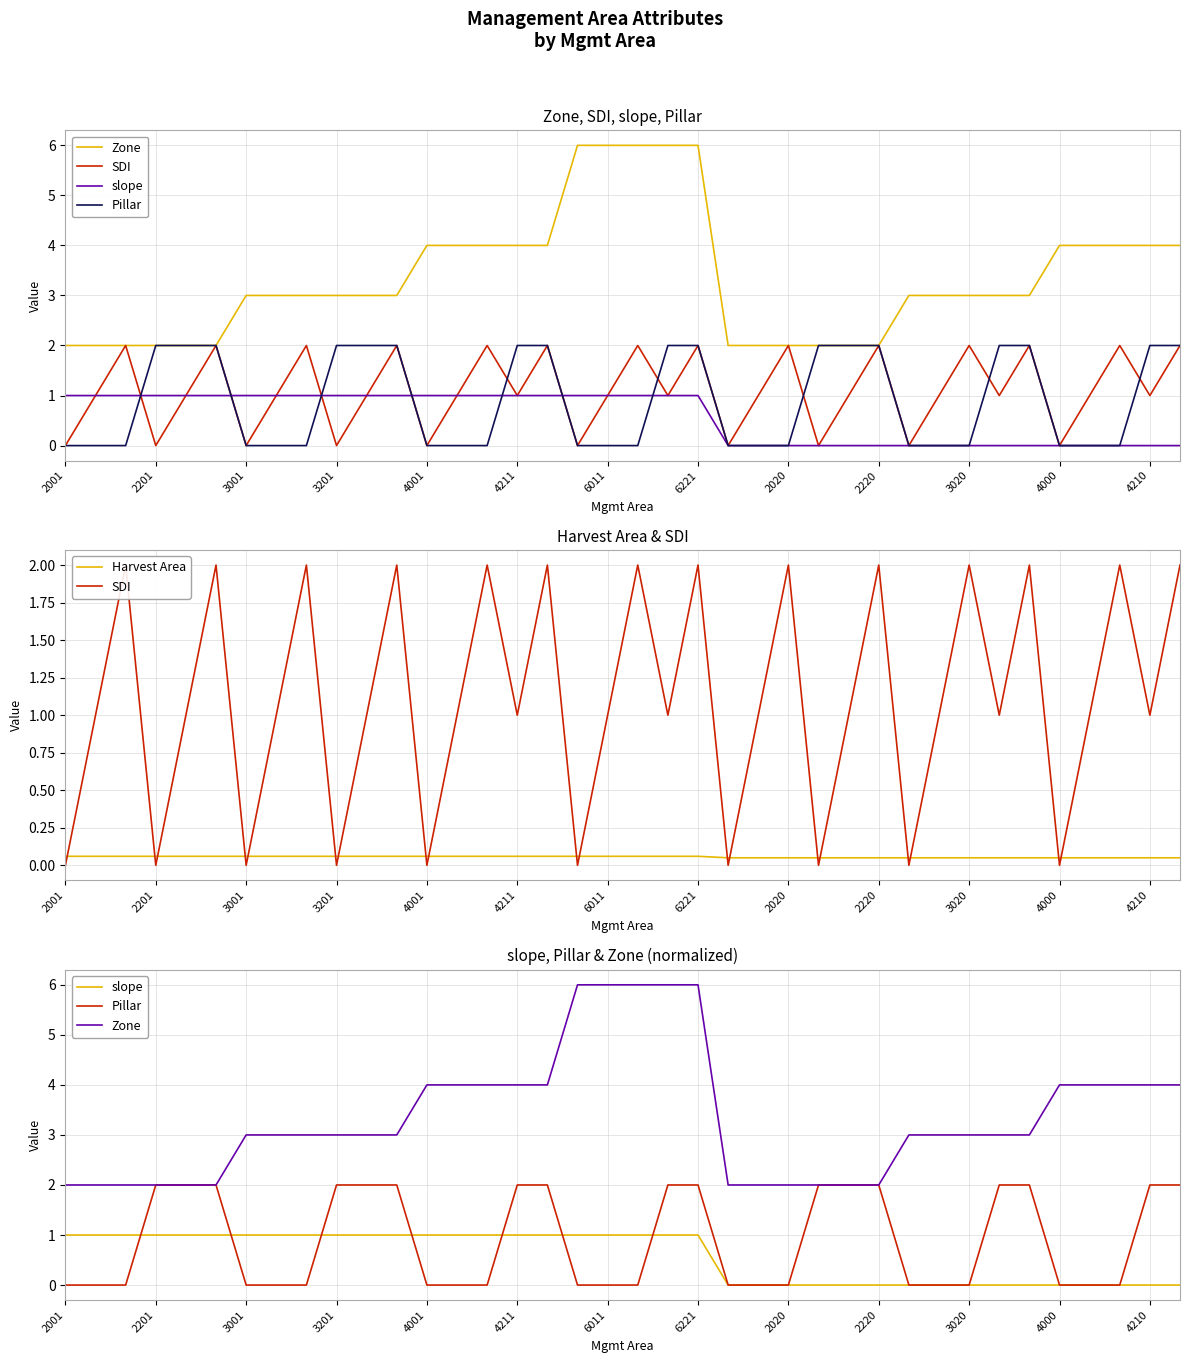

Reading right to left, transcribe all the data shown in this chart.

Zone: 4.0	4.0	4.0	4.0	4.0	3.0	3.0	3.0	3.0	3.0	2.0	2.0	2.0	2.0	2.0	2.0	6.0	6.0	6.0	6.0	6.0	4.0	4.0	4.0	4.0	4.0	3.0	3.0	3.0	3.0	3.0	3.0	2.0	2.0	2.0	2.0	2.0	2.0
SDI: 2.0	1.0	2.0	1.0	0.0	2.0	1.0	2.0	1.0	0.0	2.0	1.0	0.0	2.0	1.0	0.0	2.0	1.0	2.0	1.0	0.0	2.0	1.0	2.0	1.0	0.0	2.0	1.0	0.0	2.0	1.0	0.0	2.0	1.0	0.0	2.0	1.0	0.0
slope: 0.0	0.0	0.0	0.0	0.0	0.0	0.0	0.0	0.0	0.0	0.0	0.0	0.0	0.0	0.0	0.0	1.0	1.0	1.0	1.0	1.0	1.0	1.0	1.0	1.0	1.0	1.0	1.0	1.0	1.0	1.0	1.0	1.0	1.0	1.0	1.0	1.0	1.0
Pillar: 2.0	2.0	0.0	0.0	0.0	2.0	2.0	0.0	0.0	0.0	2.0	2.0	2.0	0.0	0.0	0.0	2.0	2.0	0.0	0.0	0.0	2.0	2.0	0.0	0.0	0.0	2.0	2.0	2.0	0.0	0.0	0.0	2.0	2.0	2.0	0.0	0.0	0.0
Harvest Area: 0.1	0.1	0.1	0.1	0.1	0.1	0.1	0.1	0.1	0.1	0.1	0.1	0.1	0.1	0.1	0.1	0.1	0.1	0.1	0.1	0.1	0.1	0.1	0.1	0.1	0.1	0.1	0.1	0.1	0.1	0.1	0.1	0.1	0.1	0.1	0.1	0.1	0.1